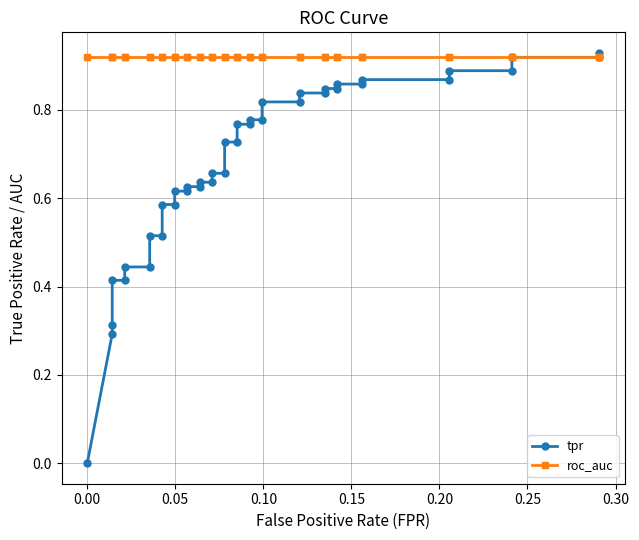

Is it true that roc_auc equals 0.3 at 0.10?

False